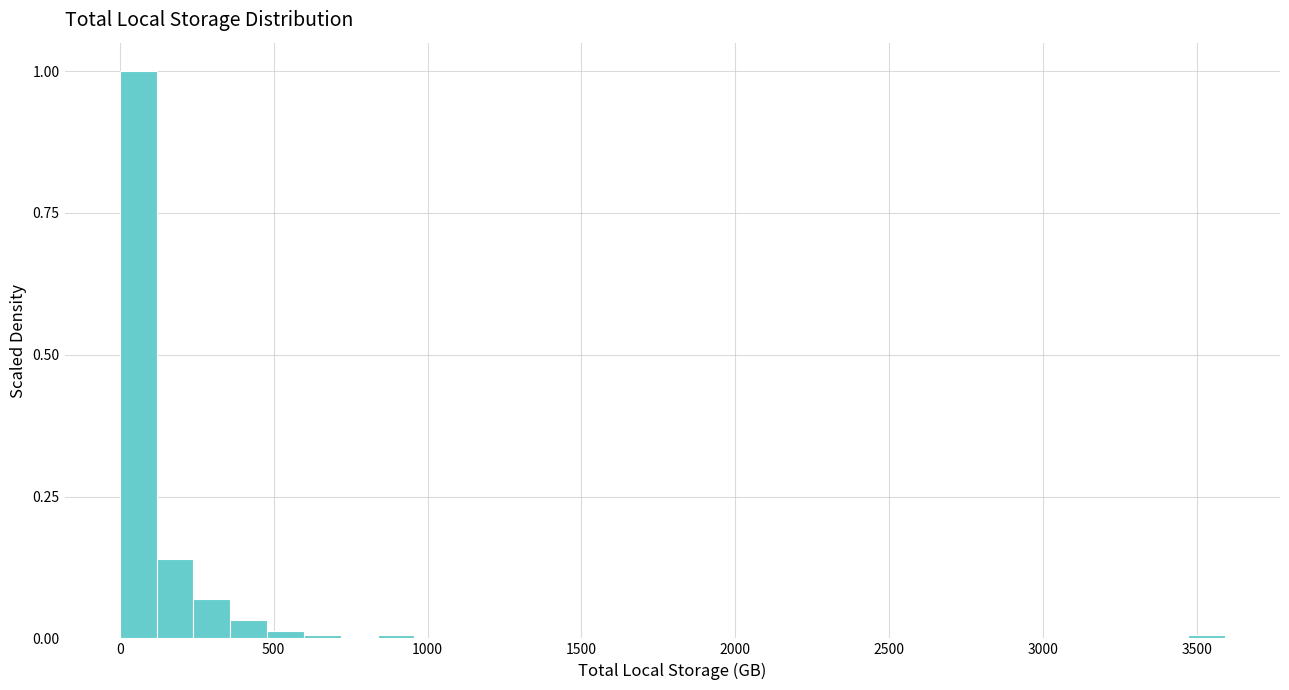

Read against the x-axis, roughly where is the centre of the tallest bar?

50